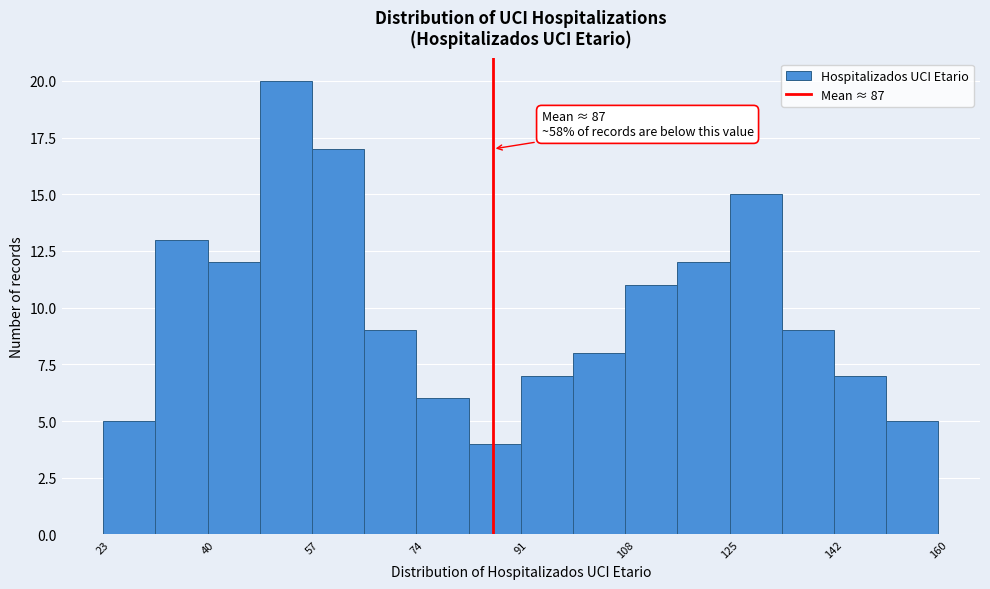

Which range on the x-axis has the tallest bar?

48 to 58